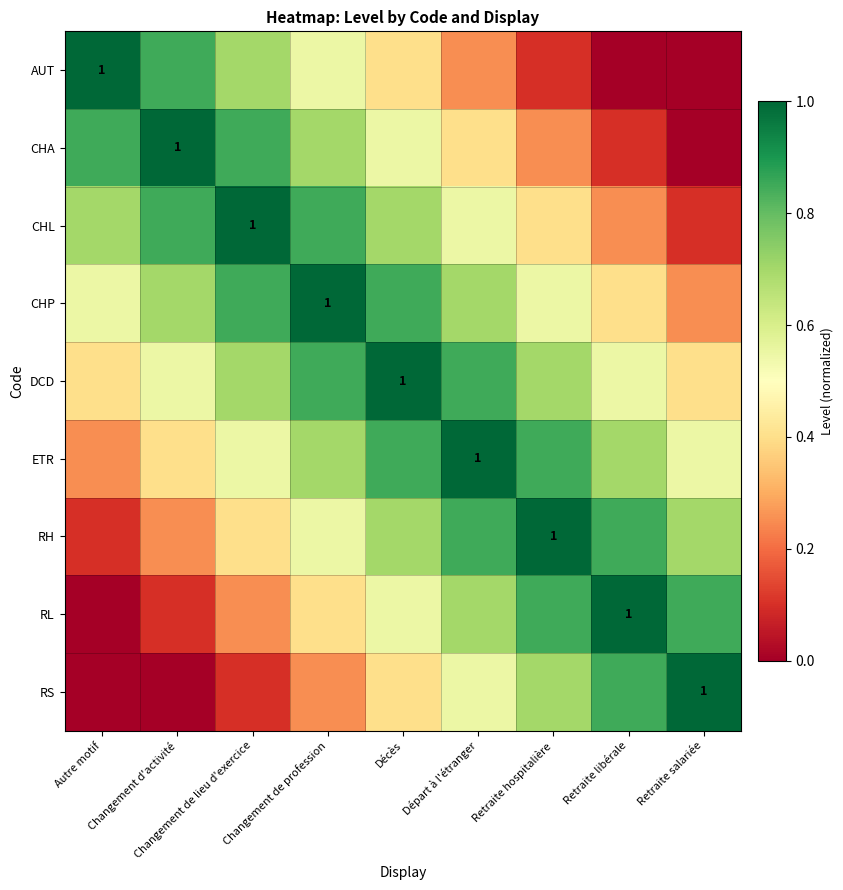

At how many categories does at least one series exceed 0?

9